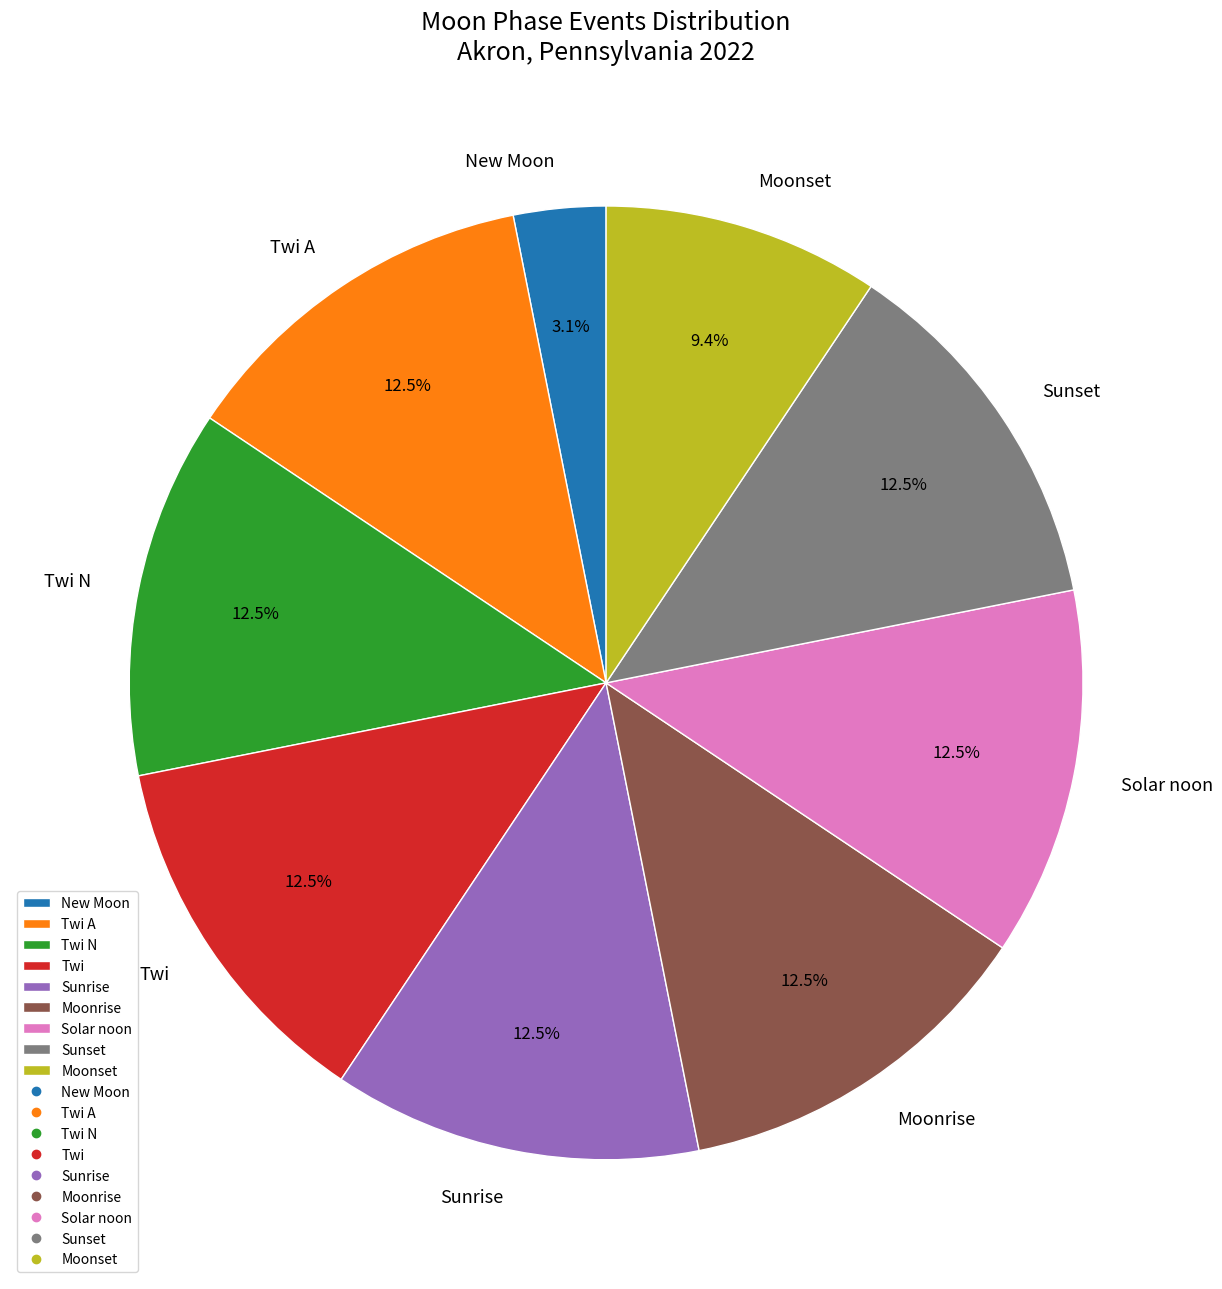

Does Twi N represent more than half of the total?

No